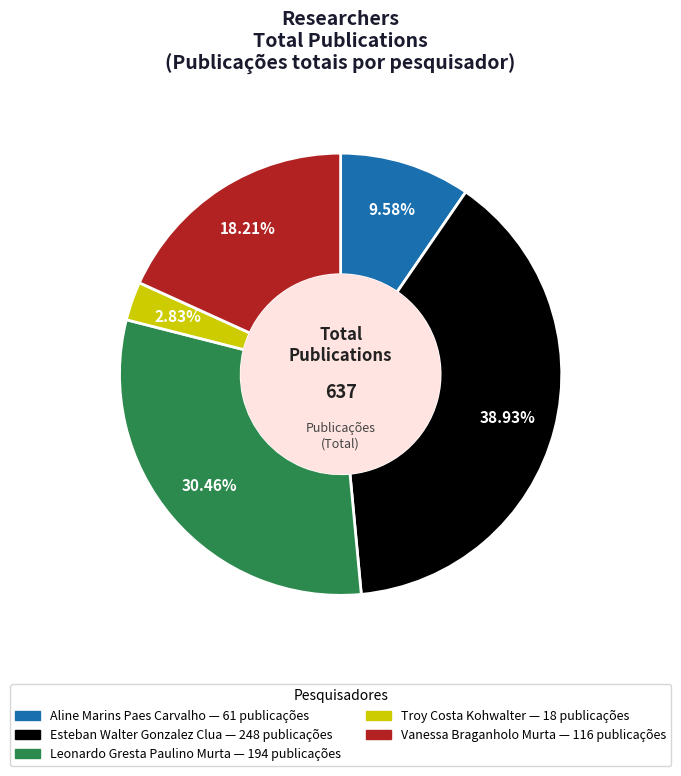

Which has a higher value, Vanessa Braganholo Murta or Troy Costa Kohwalter?

Vanessa Braganholo Murta